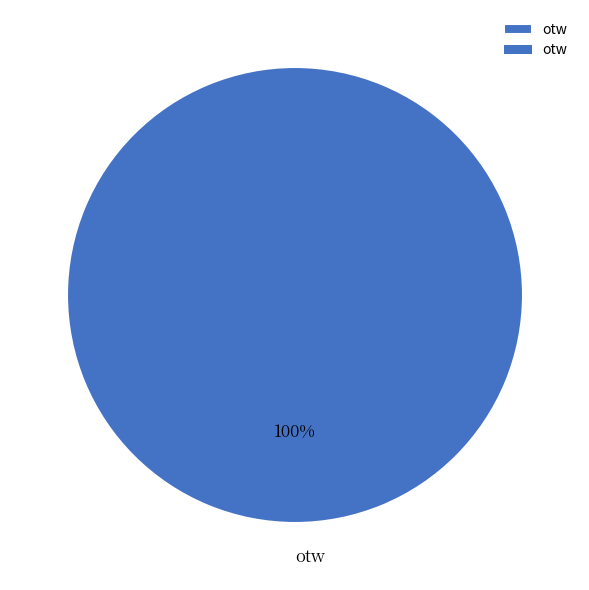

Is it true that otw is 100% of the pie?

True